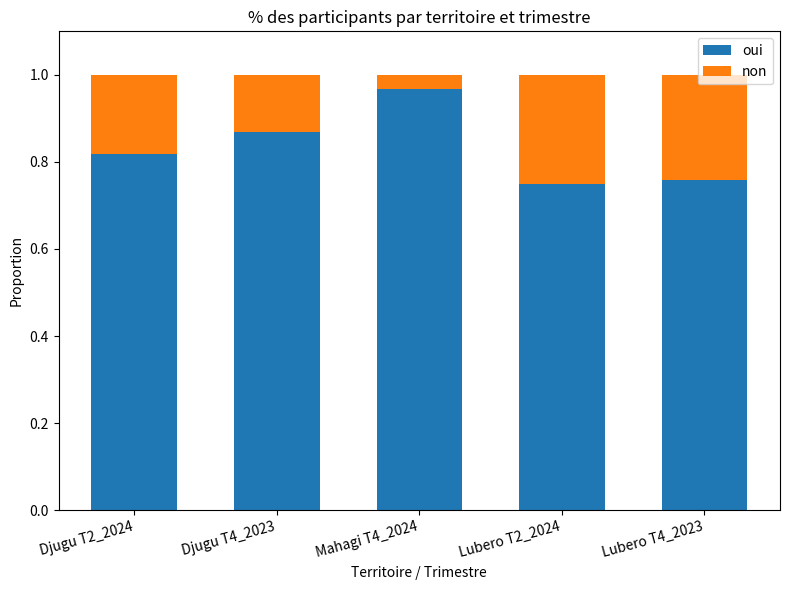

Is it true that oui equals 0.4 at Lubero T4_2023?

False